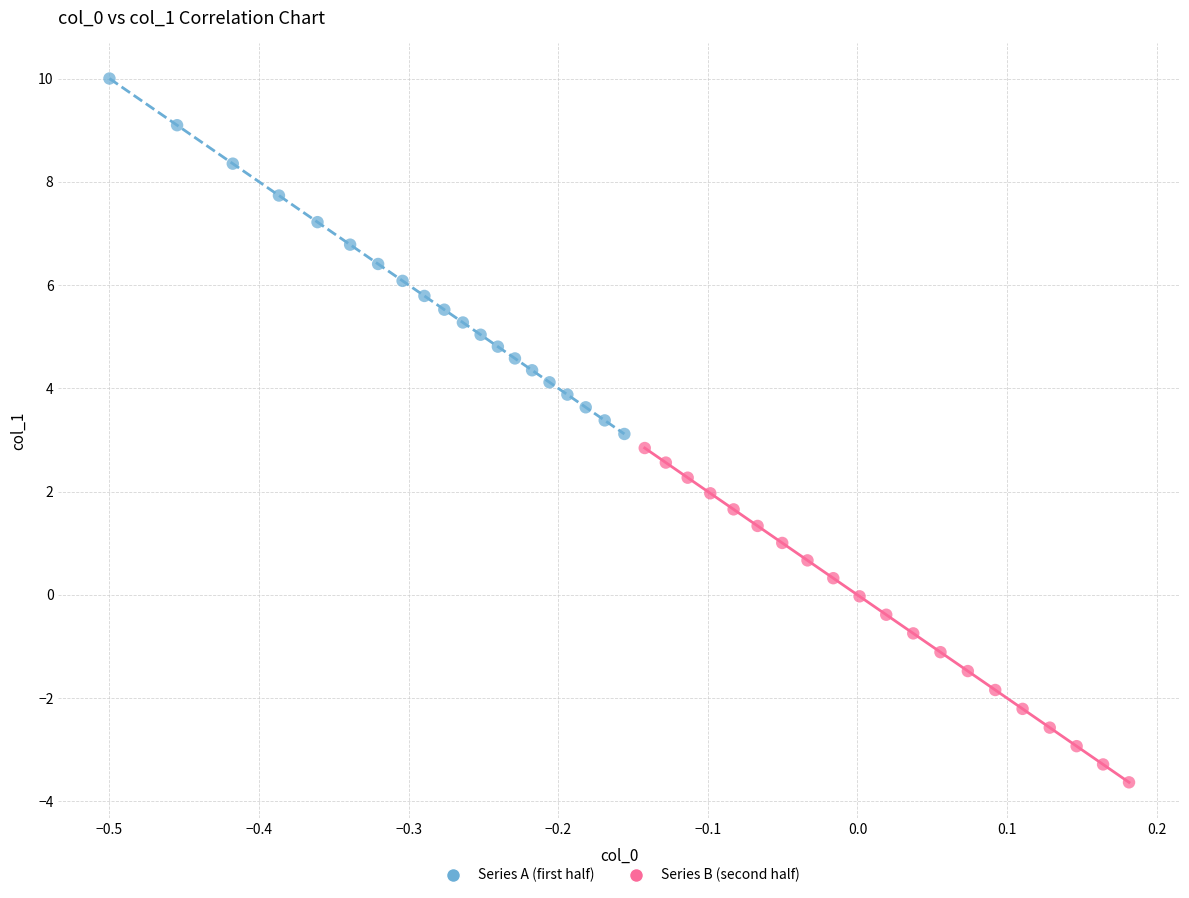

Which series reaches the maximum Y coordinate?

Series A (first half)